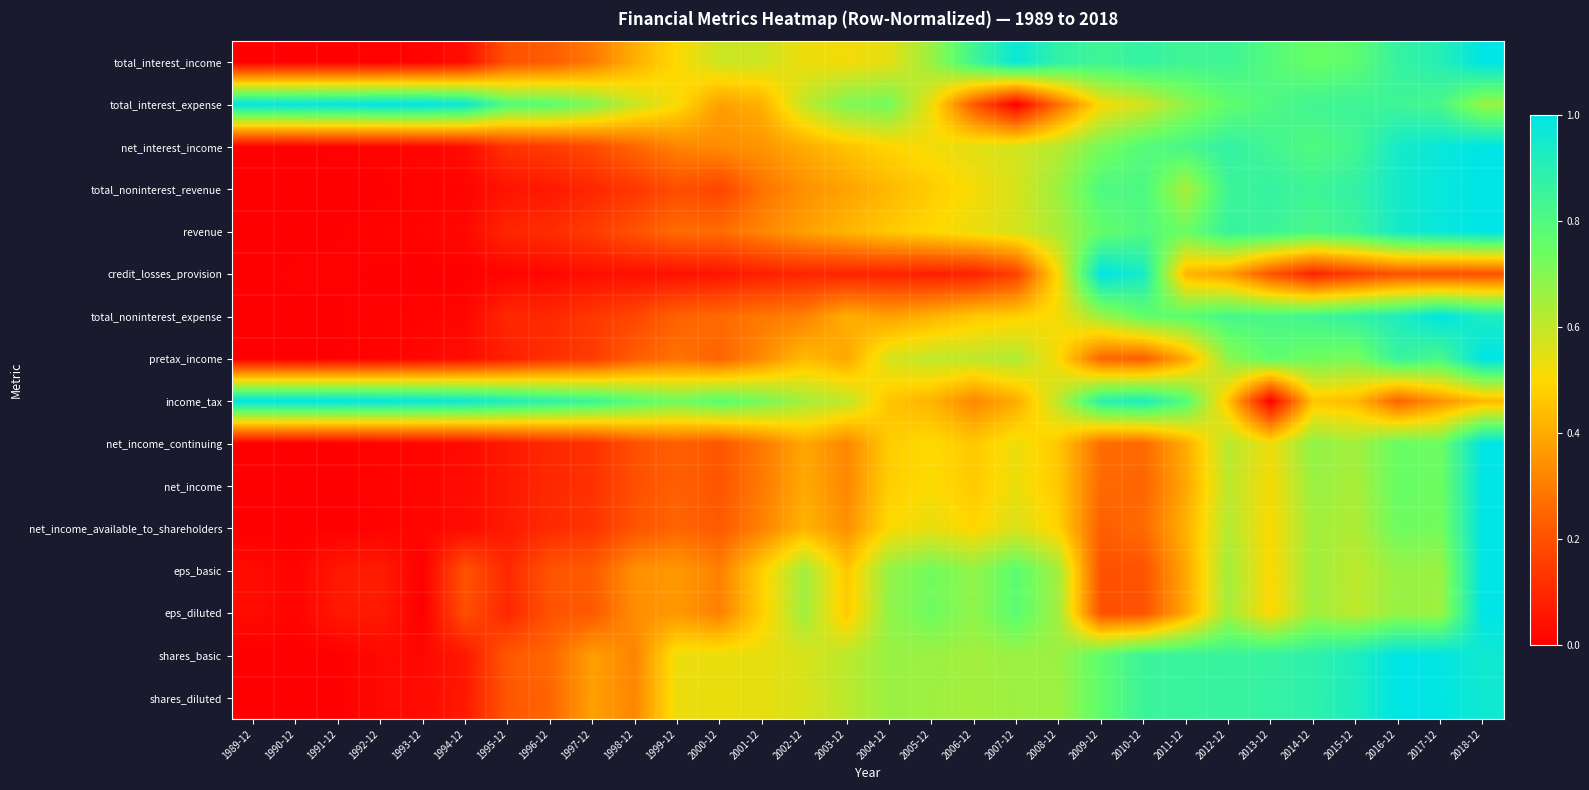

Which series has the widest spread of values?

total_interest_income